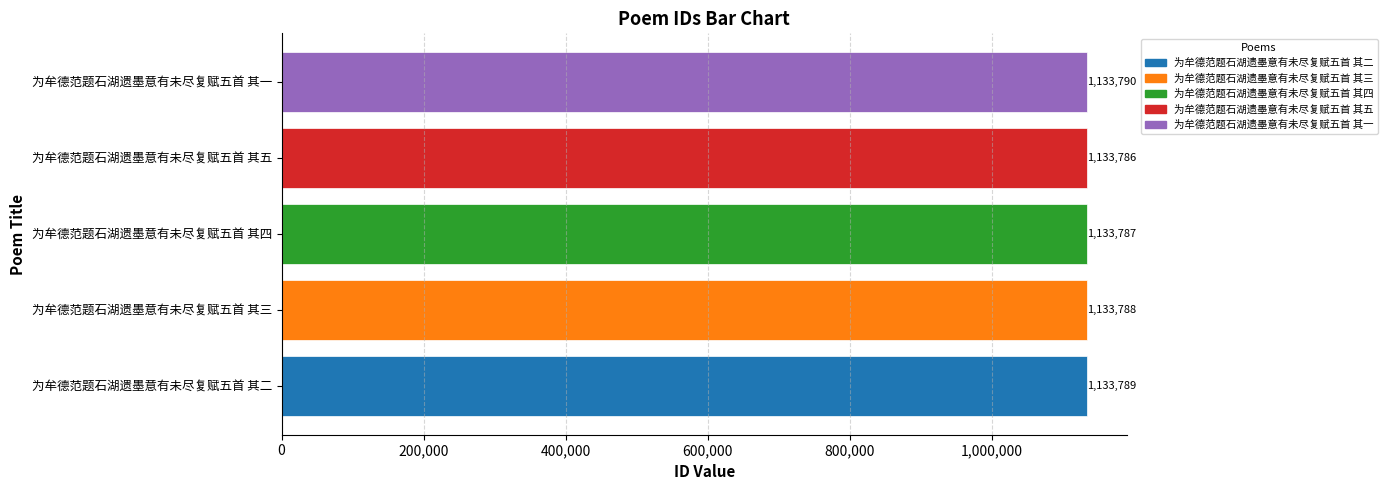

What is the difference between the maximum and second lowest values?

3